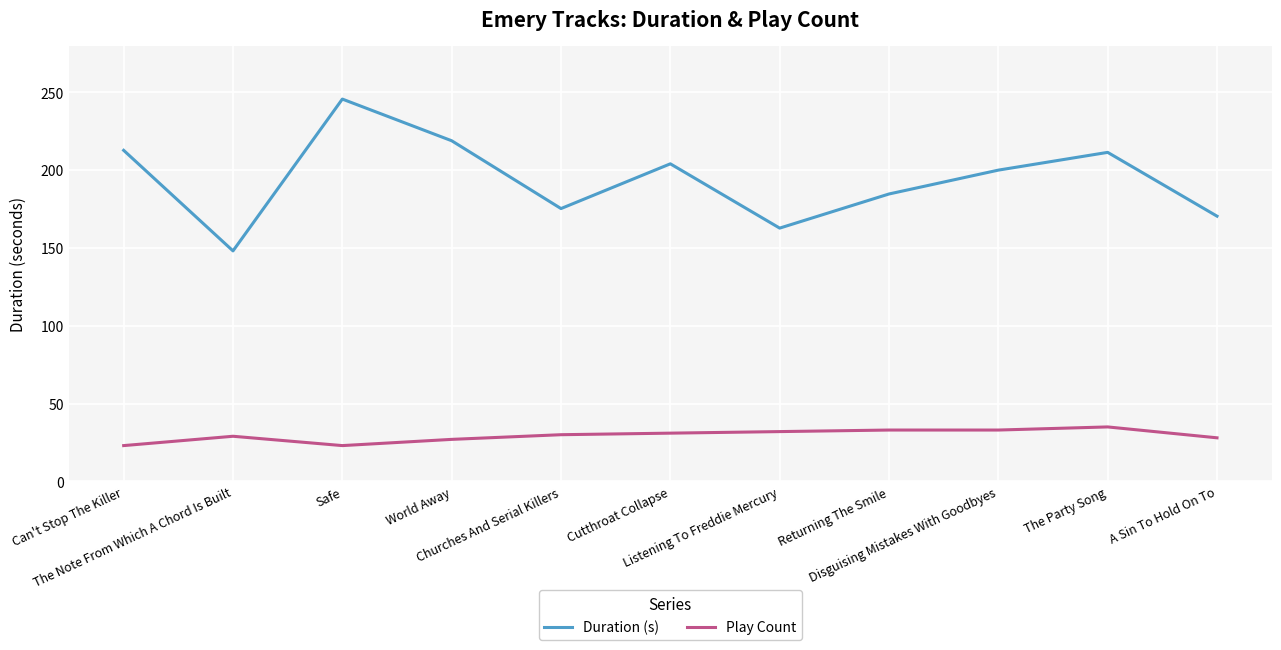

At how many categories does at least one series exceed 229?

1